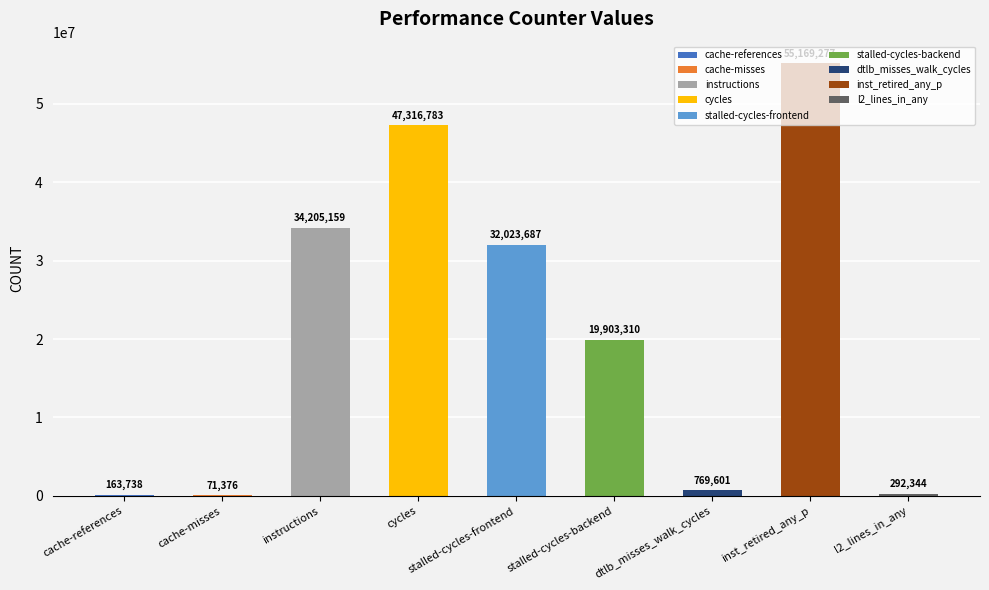

Between stalled-cycles-frontend and instructions, which is larger?

instructions